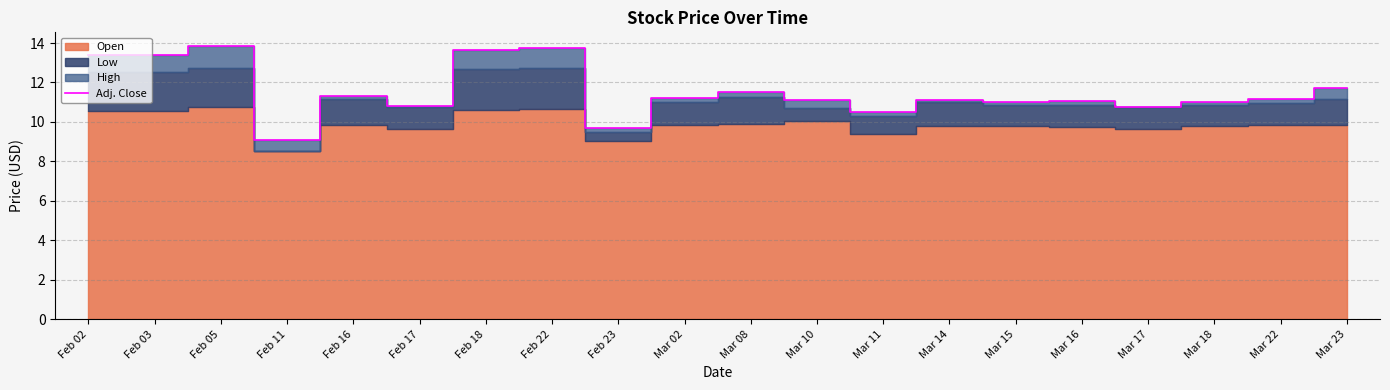

Reading left to right, transcribe all the data shown in this chart.

Feb 02=13.4	Feb 03=13.4	Feb 05=13.8	Feb 11=9.1	Feb 16=11.3	Feb 17=10.8	Feb 18=13.6	Feb 22=13.8	Feb 23=9.7	Mar 02=11.2	Mar 08=11.5	Mar 10=11.1	Mar 11=10.5	Mar 14=11.1	Mar 15=11.0	Mar 16=11.0	Mar 17=10.8	Mar 18=11.0	Mar 22=11.1	Mar 23=11.7